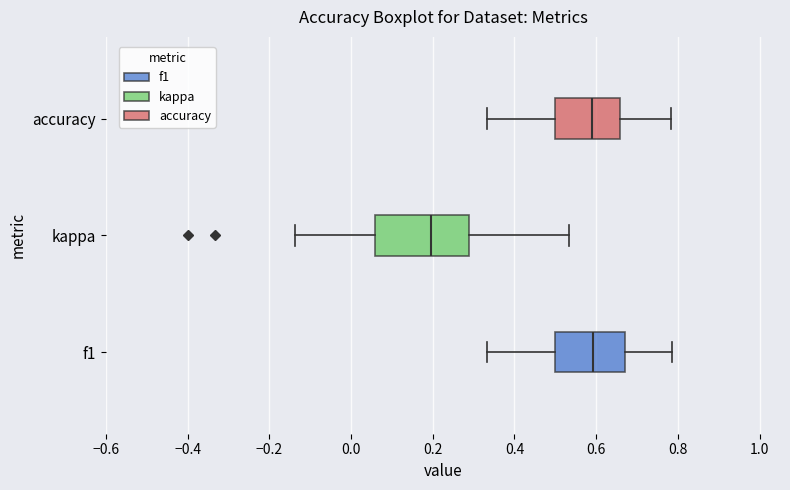

Reading bottom to top, transcribe this box plot: for each box, give where its median line is, the range the box spans, and where its two whiskers end, as read against the x-axis. The values are not printed on the chart, so give them approximately, as read against the axis.

f1: median 0.60, box 0.50 to 0.68, whiskers 0.34 to 0.78
kappa: median 0.20, box 0.06 to 0.28, whiskers -0.14 to 0.54
accuracy: median 0.60, box 0.50 to 0.66, whiskers 0.34 to 0.78